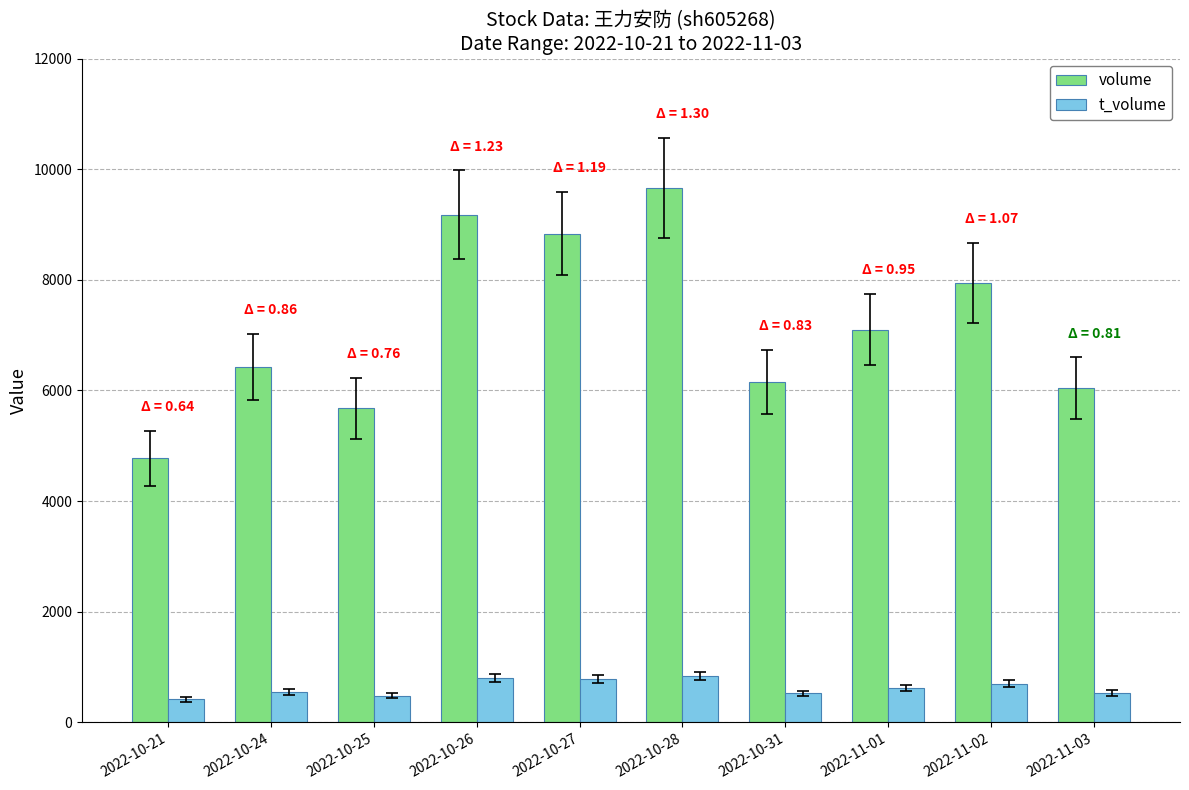

What is the sum of the volume values at 2022-10-31 and 2022-10-26?

15338